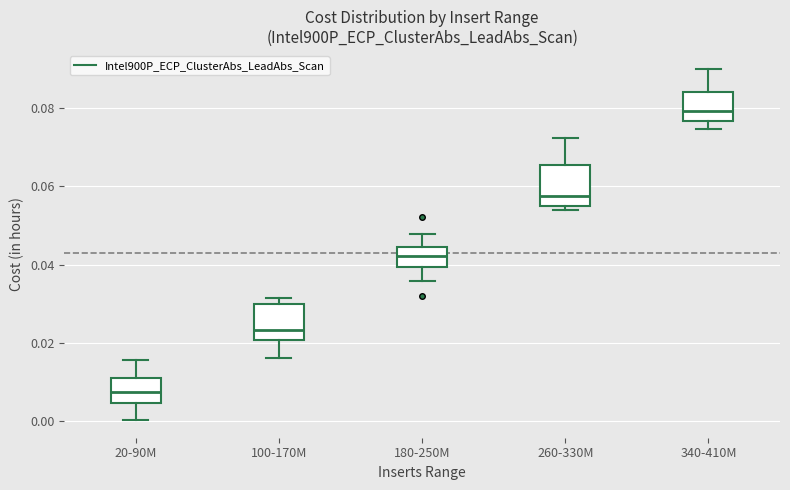

Reading left to right, read every box against the y-axis: the position of its median line, the range the box covers, and the ends of its whiskers. The values are not printed on the chart, so give them approximately, as read against the axis.

20-90M: median 0.008, box 0.004 to 0.010, whiskers 0.000 to 0.016
100-170M: median 0.024, box 0.020 to 0.030, whiskers 0.016 to 0.032
180-250M: median 0.042, box 0.040 to 0.044, whiskers 0.036 to 0.048
260-330M: median 0.058, box 0.054 to 0.066, whiskers 0.054 (just below the box's lower edge) to 0.072
340-410M: median 0.080, box 0.076 to 0.084, whiskers 0.074 to 0.090